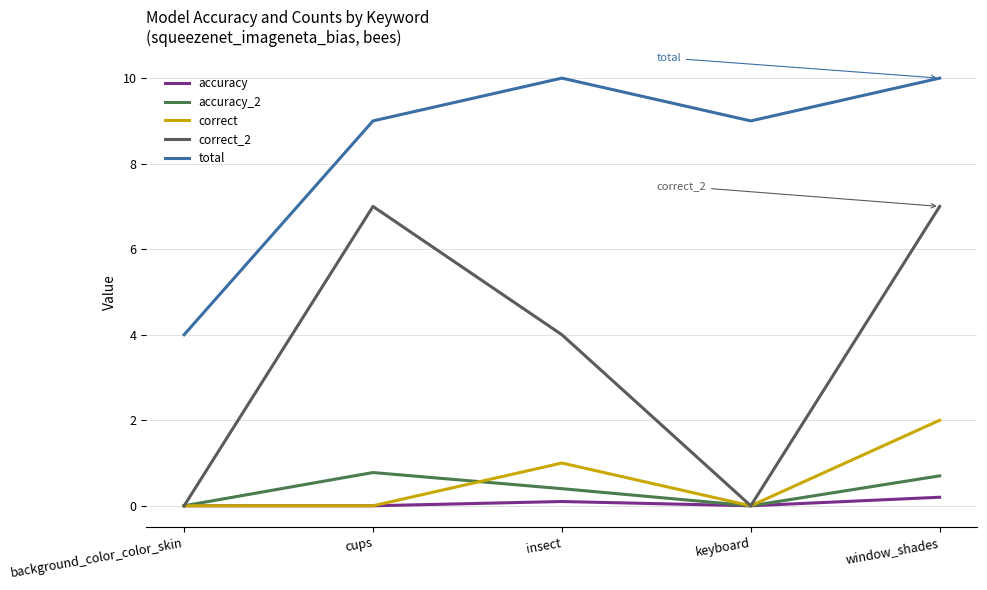

Which category has the lowest value in the accuracy_2 series?

background_color_color_skin